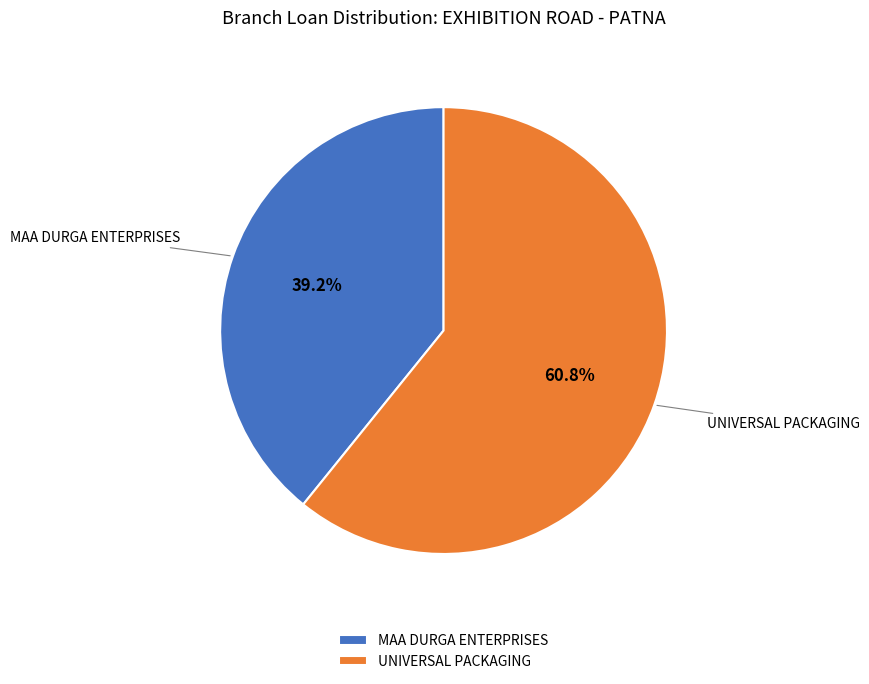

Is it true that UNIVERSAL PACKAGING is 74% of the pie?

False